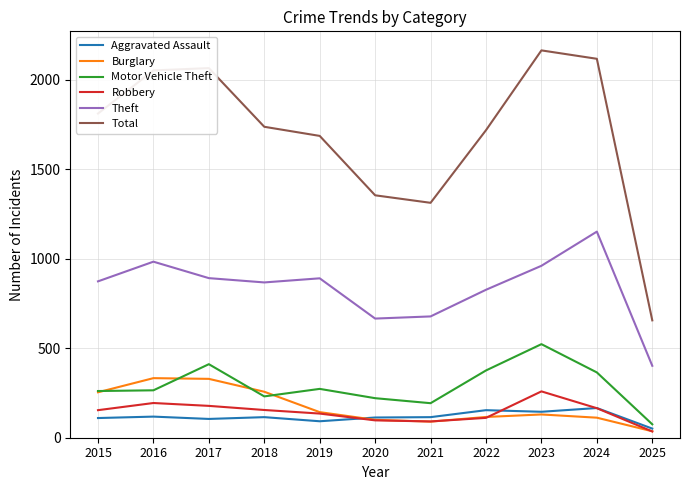

Which series has the largest range (max minus min)?

Total